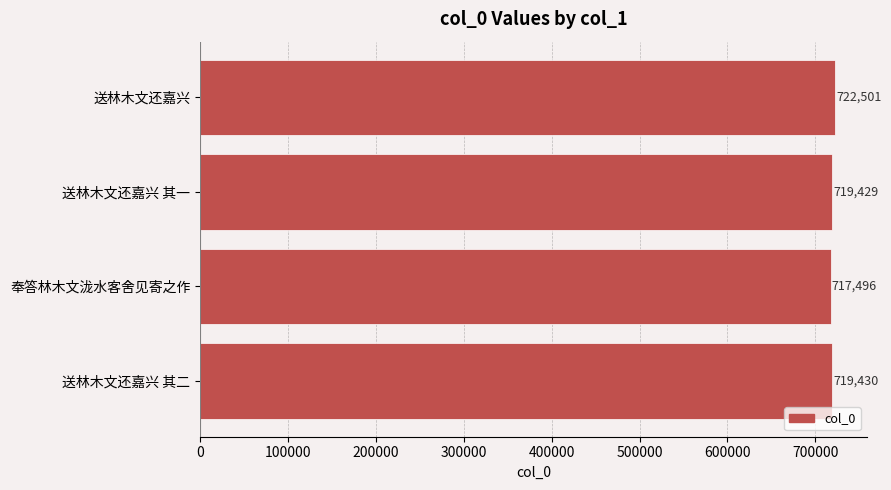

What is the change in value from 奉答林木文泷水客舍见寄之作 to 送林木文还嘉兴?

+5005